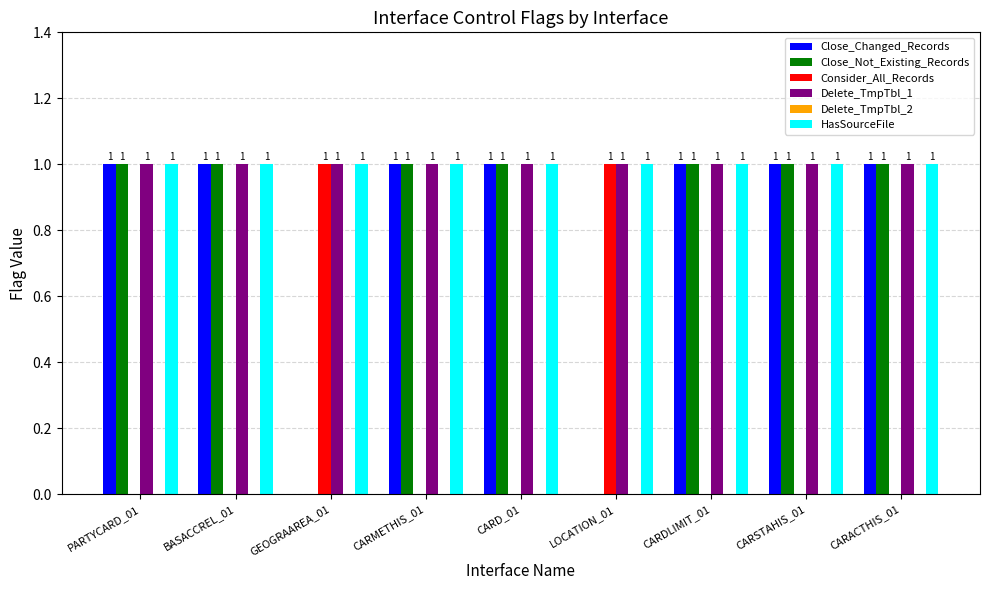

What is the total value across all series at CARSTAHIS_01?

4